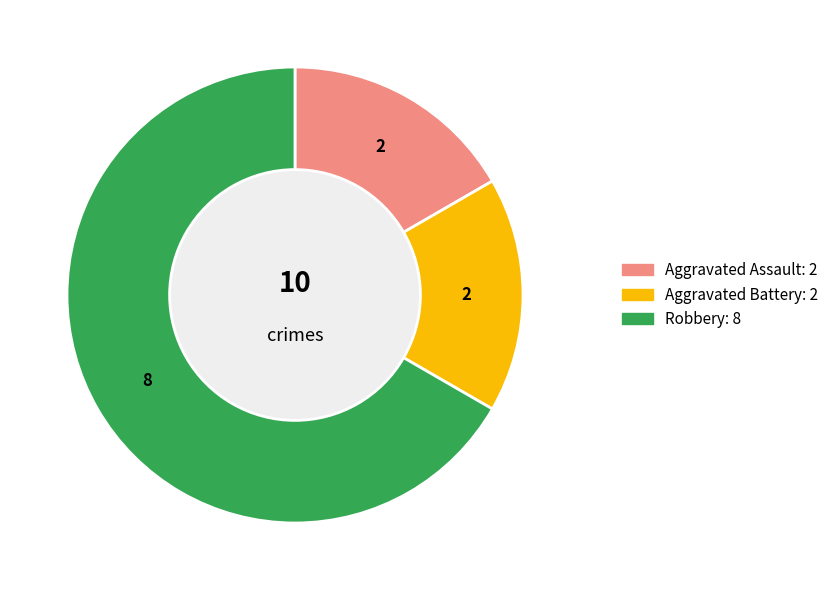

Which slice is the largest?

Robbery